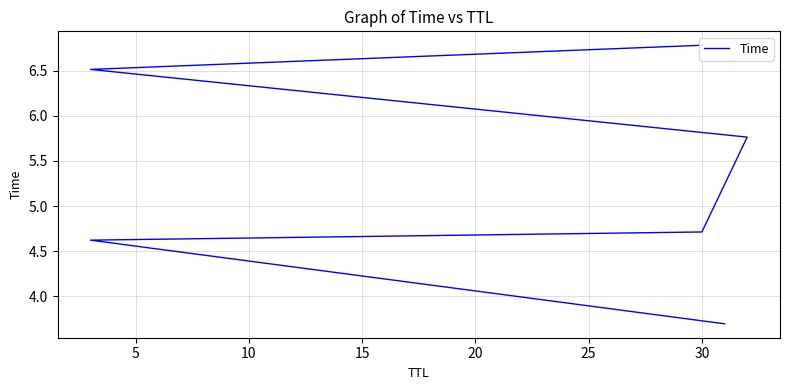

Reading left to right, what are all the values shown in this chart?

3.7	4.6	4.7	5.8	6.5	6.8